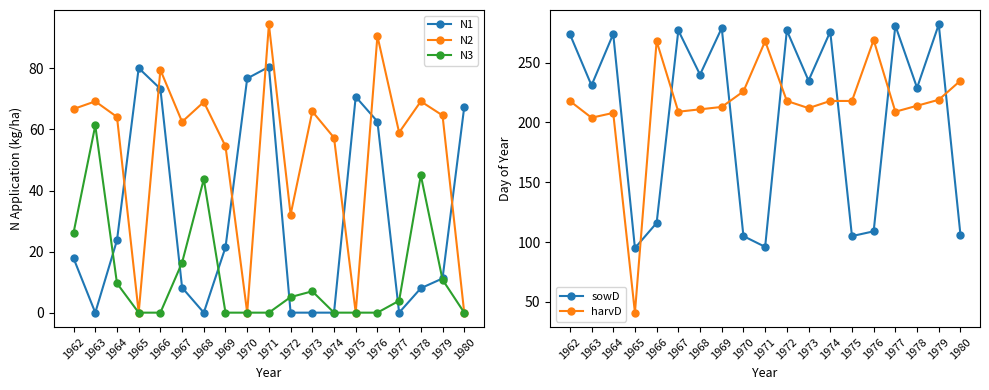

At 1969, list the series in order from smallest to largest.

N3, N1, N2, harvD, sowD